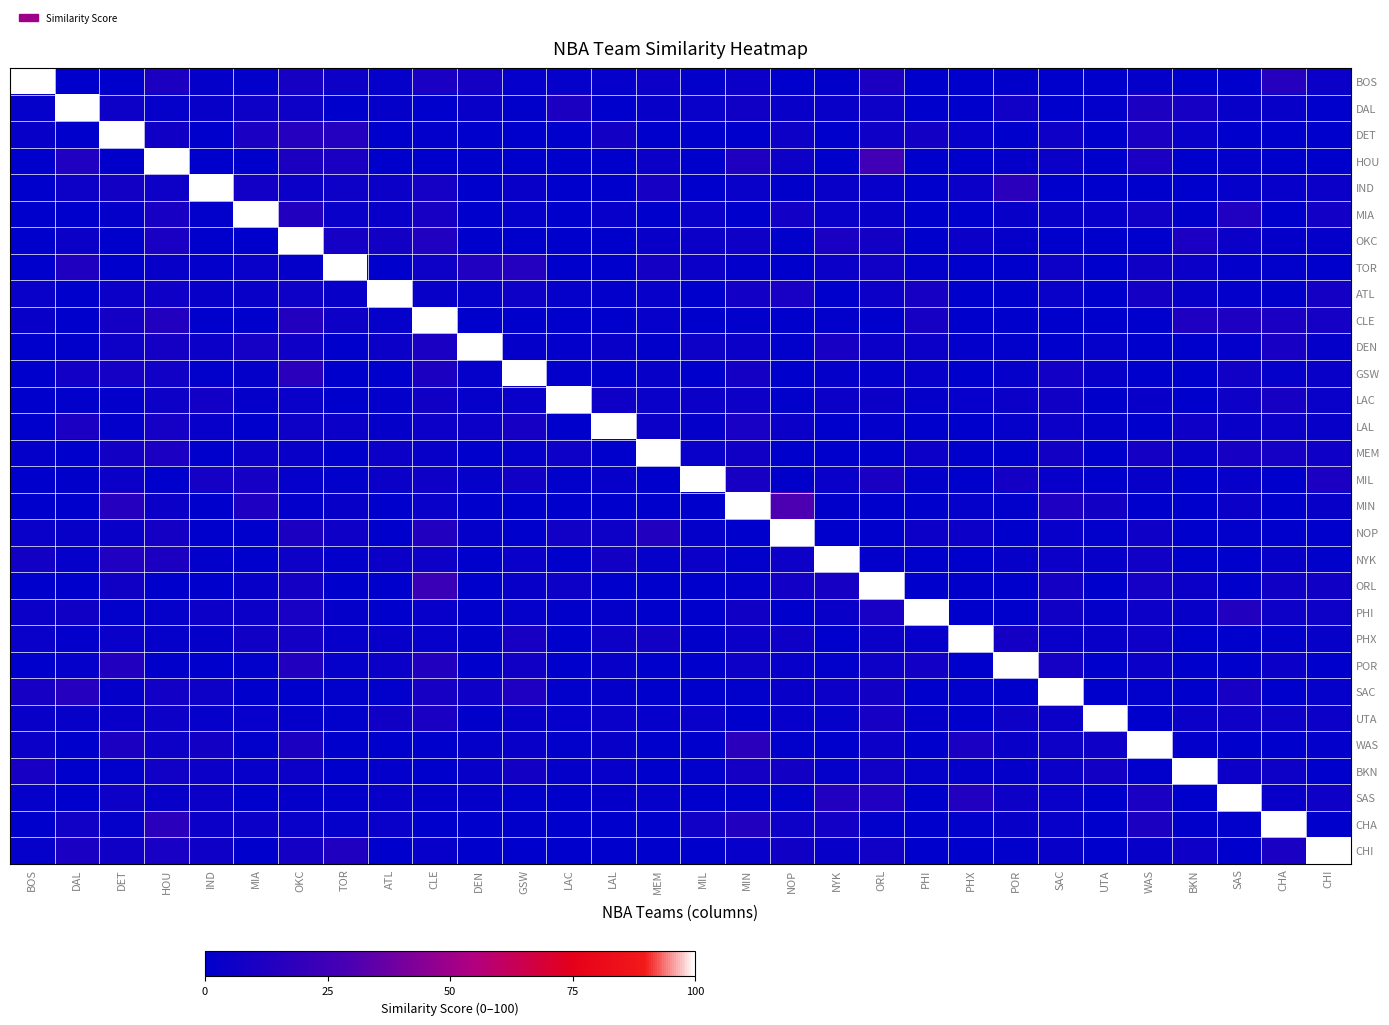

Rank the series at TOR from highest to lowest value.

TOR, DET, CHI, HOU, OKC, NOP, BOS, CLE, IND, LAL, MIA, MIN, ATL, PHX, CHA, POR, PHI, NYK, SAS, SAC, UTA, MIL, GSW, DAL, DEN, LAC, MEM, ORL, WAS, BKN